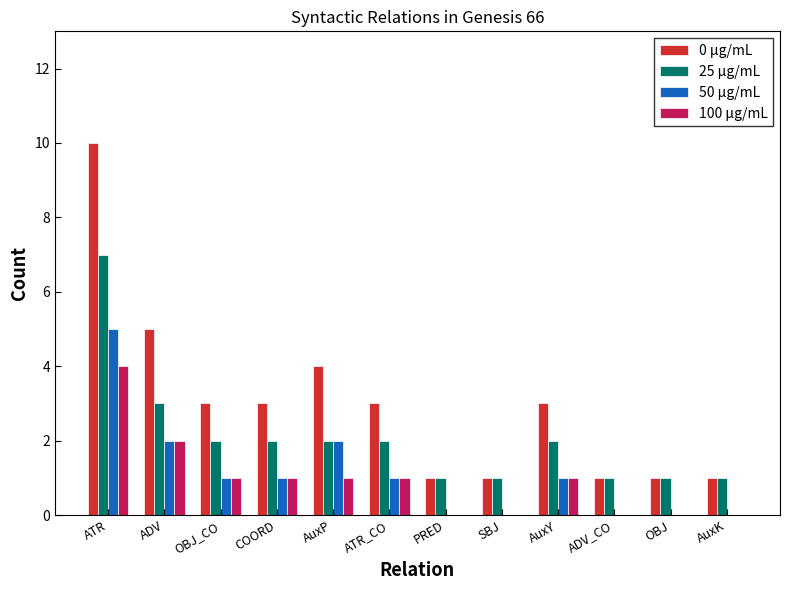

How many 0 µg/mL values are between 1 and 4?

10